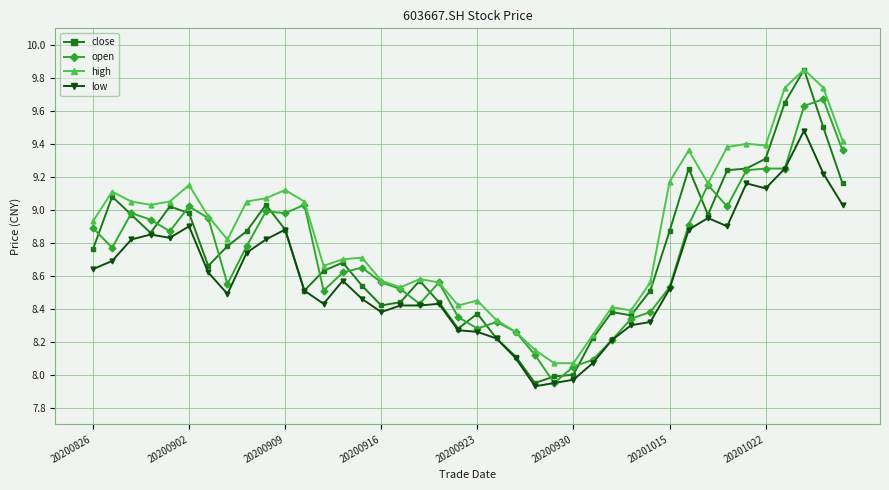

True or false: open has more than 2 interior local peaks.

True